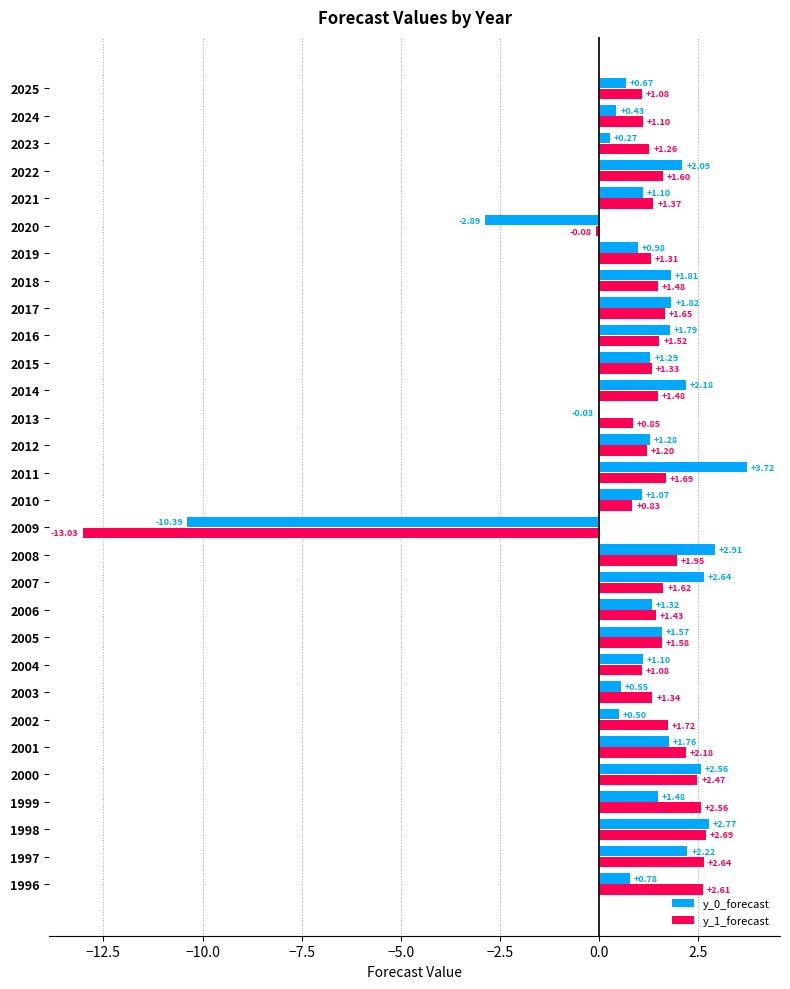

What is the total value across all series at 1997?

4.9